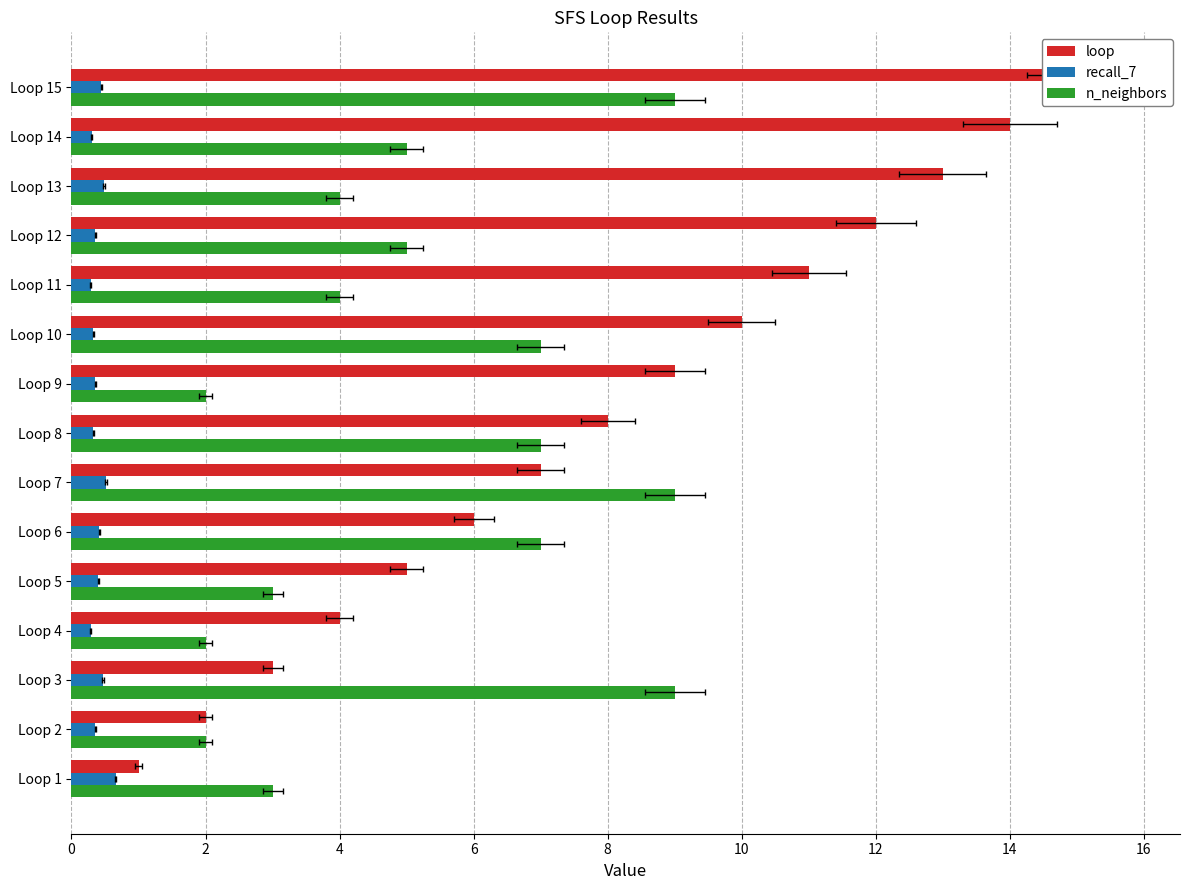

What are all the series names shown in the legend?

loop, recall_7, n_neighbors